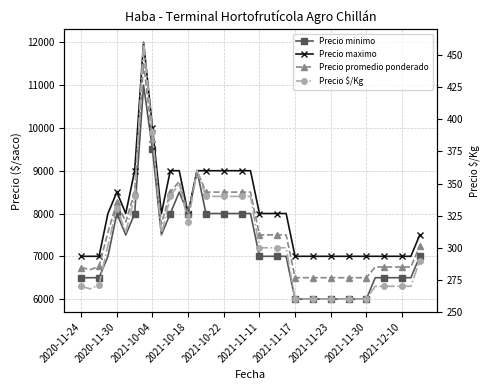

The value of Precio maximo at 10 is 15048. True or false?

False